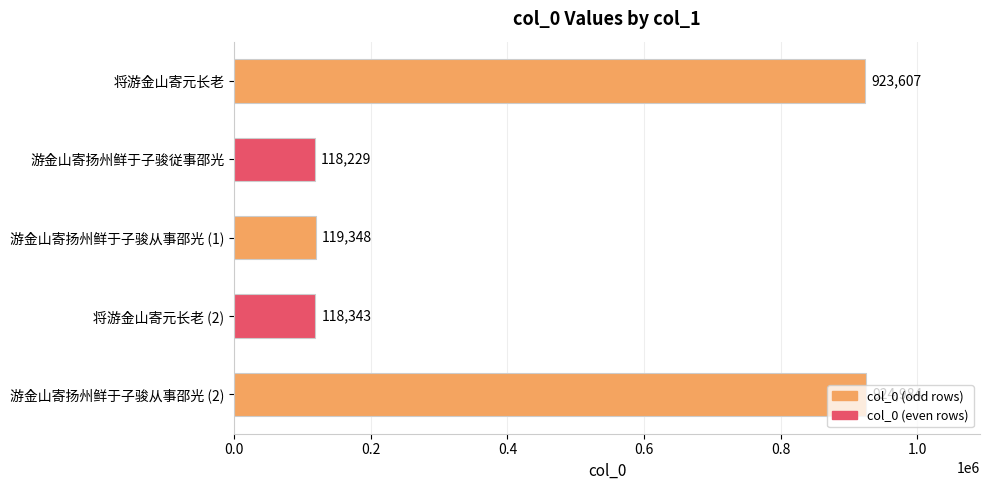

Between 游金山寄扬州鲜于子骏从事邵光 (2) and 游金山寄扬州鲜于子骏従事邵光, which is larger?

游金山寄扬州鲜于子骏从事邵光 (2)